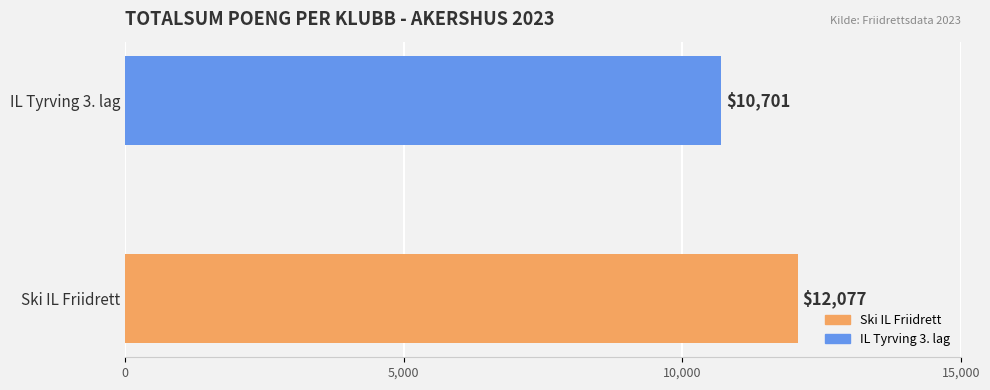

True or false: the data shows 12077 at Ski IL Friidrett.

True